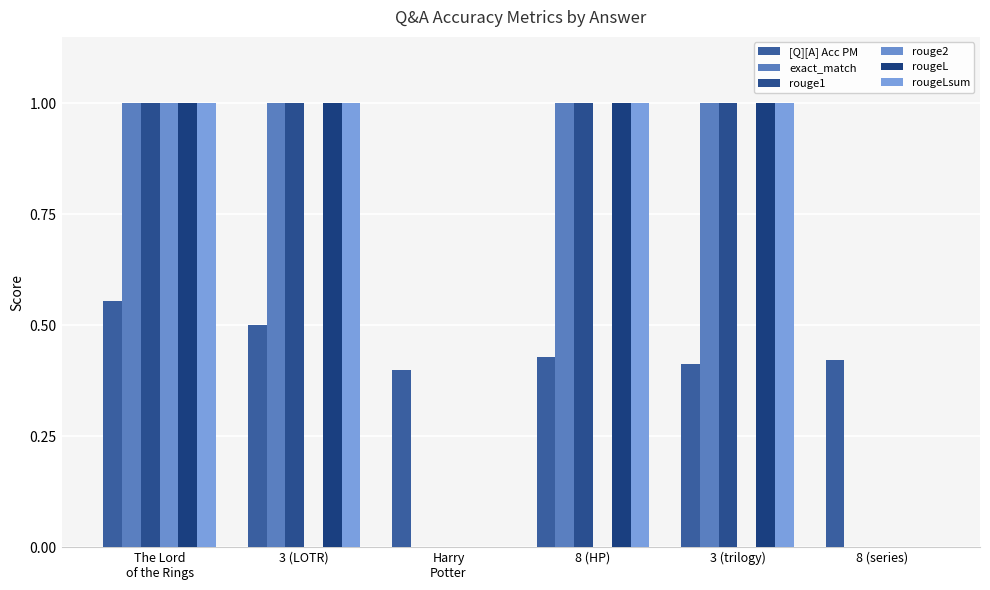

Between The Lord
of the Rings and 8 (series), which series saw the biggest shift?

exact_match